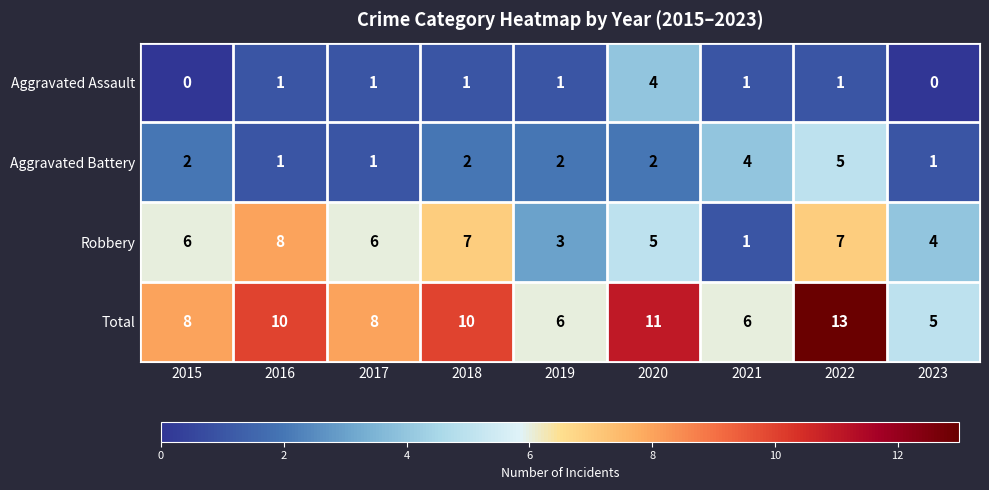

What is the difference between the maximum and minimum values in the Aggravated Battery series?

4